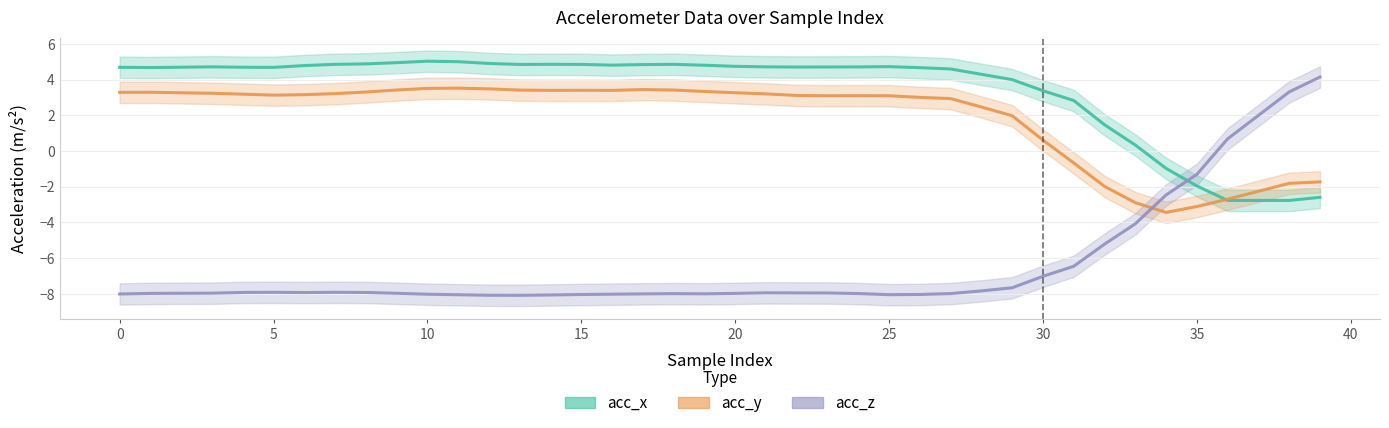

What is the total value across all series at 36?

-4.8